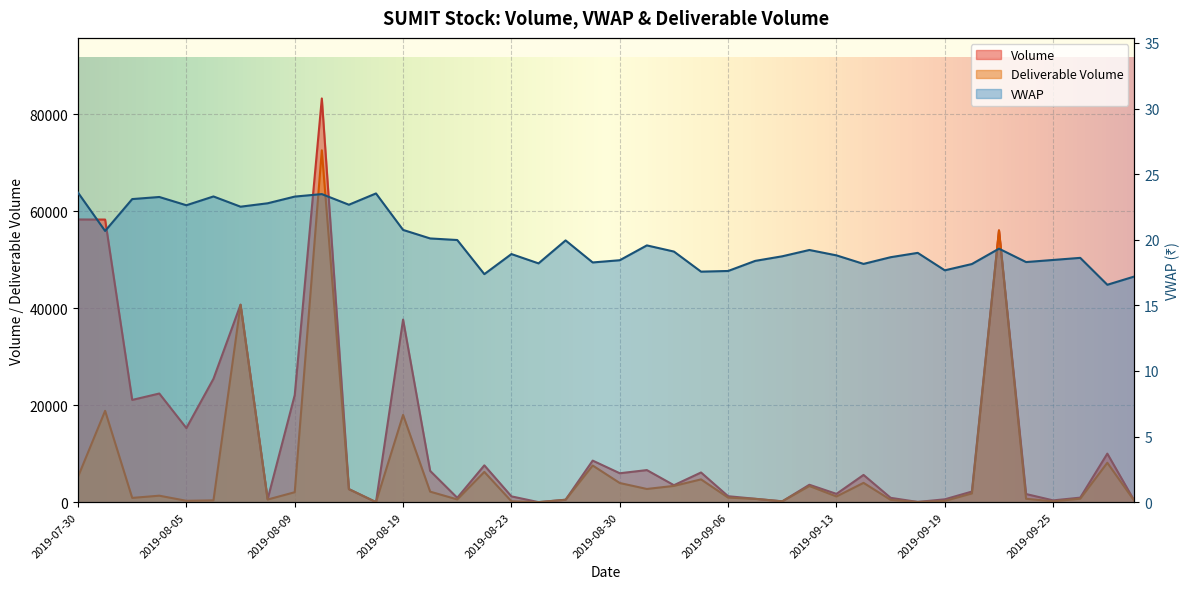

Where does the Volume series first go above 3593?

2019-07-30